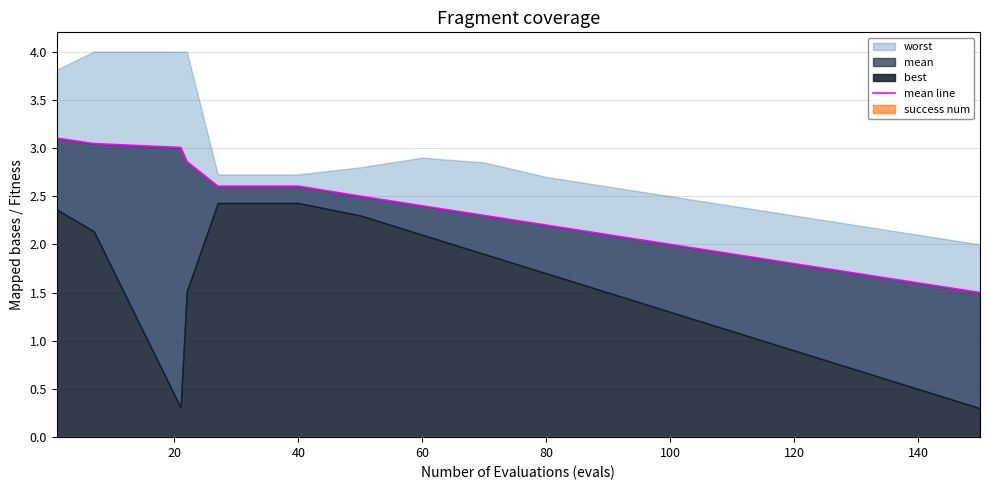

What is the difference between the maximum and minimum values?

1.6